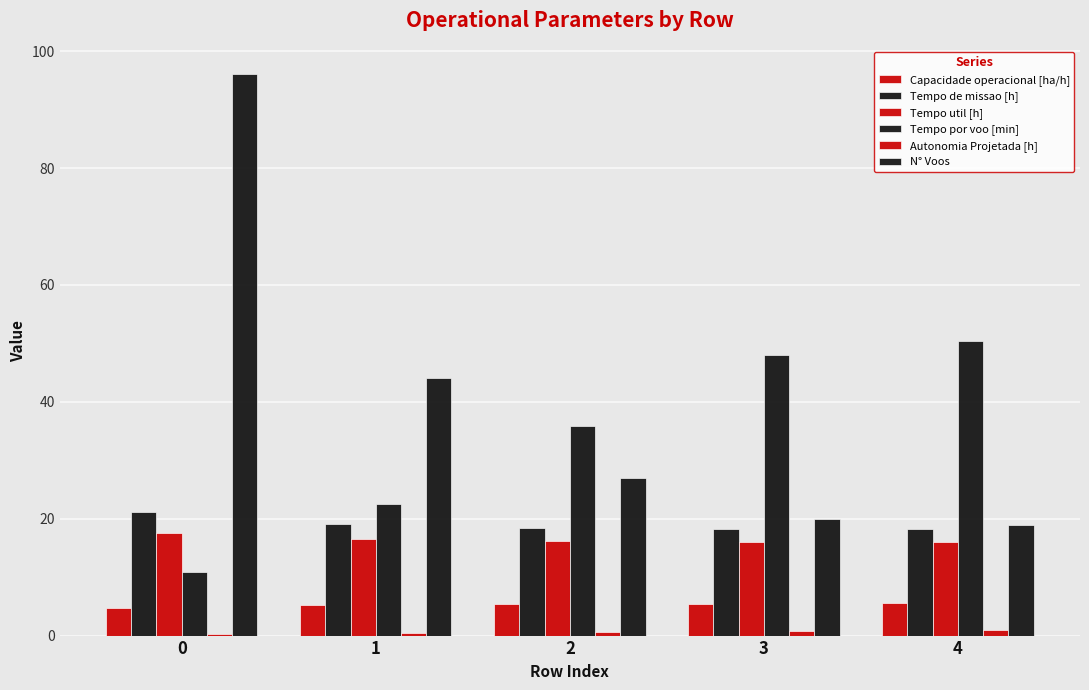

Does the chart contain stacked bars?

No